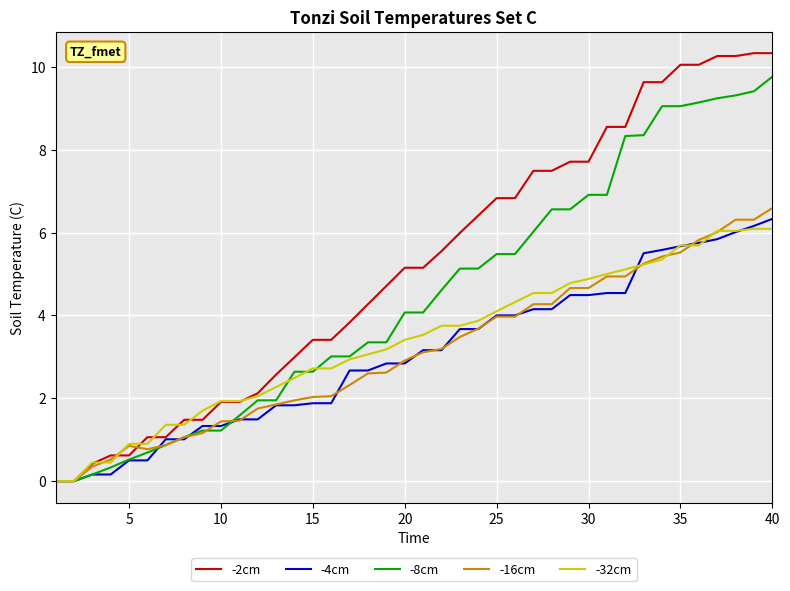

Which series has the largest total across all categories?

-2cm